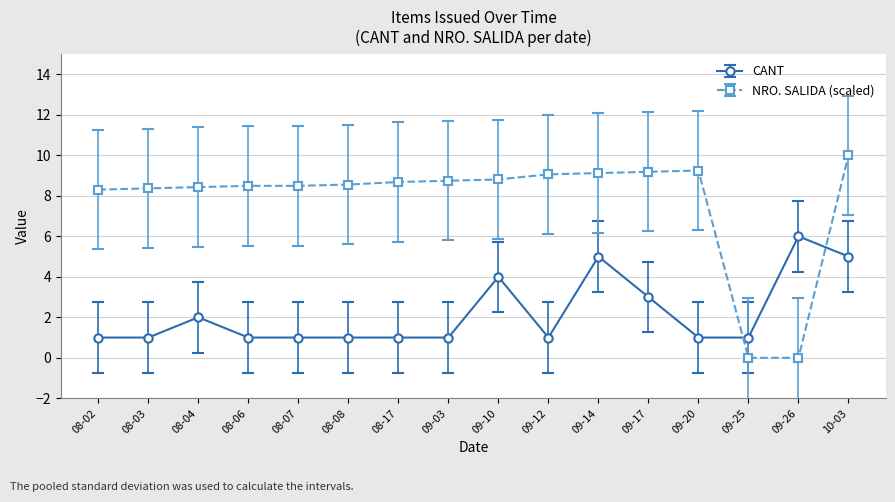

List the series in order of their peak value, lowest first.

CANT, NRO. SALIDA (scaled)